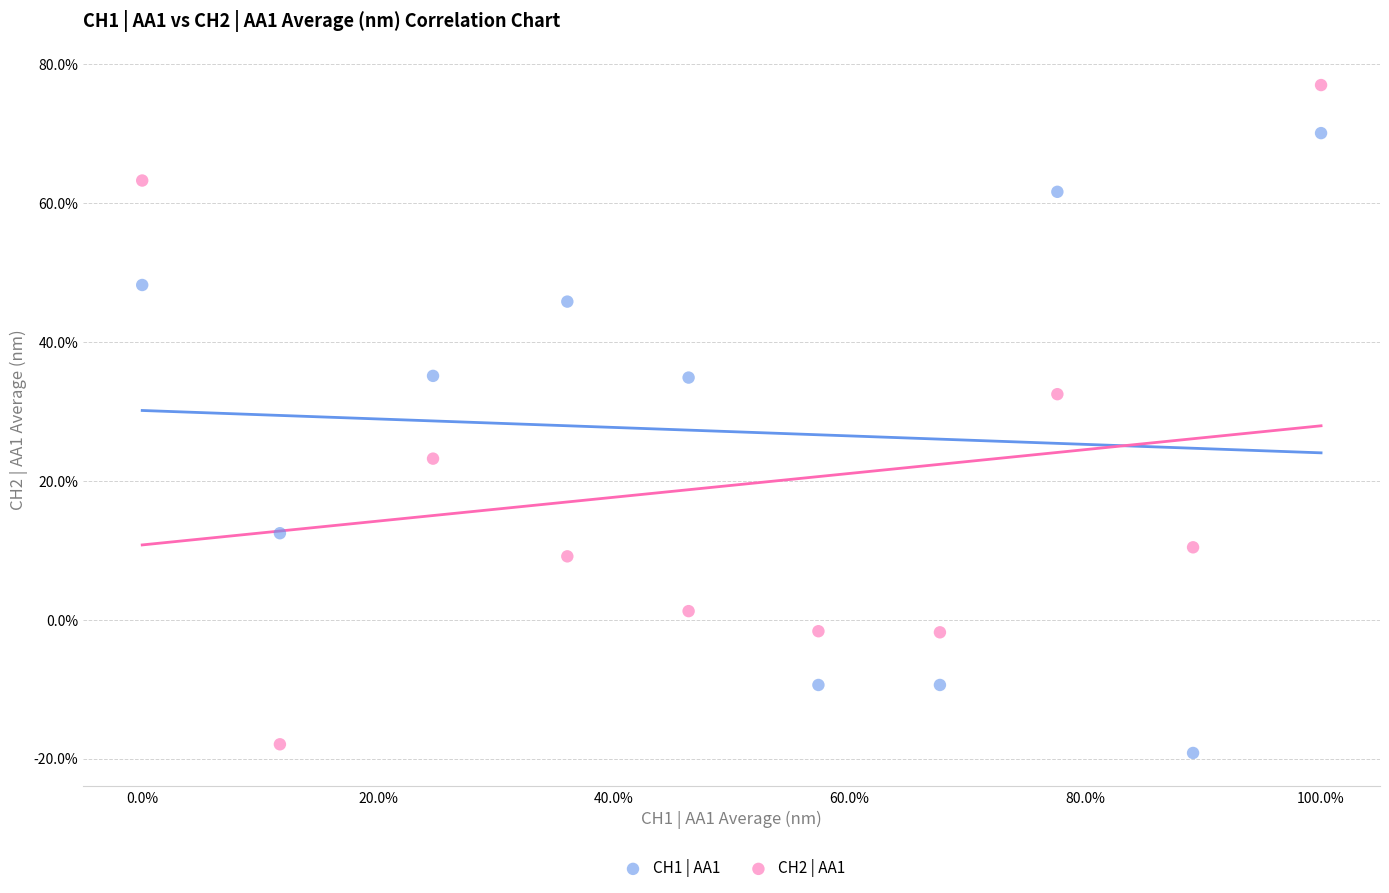

Which series has the widest spread of Y values?

CH2 | AA1